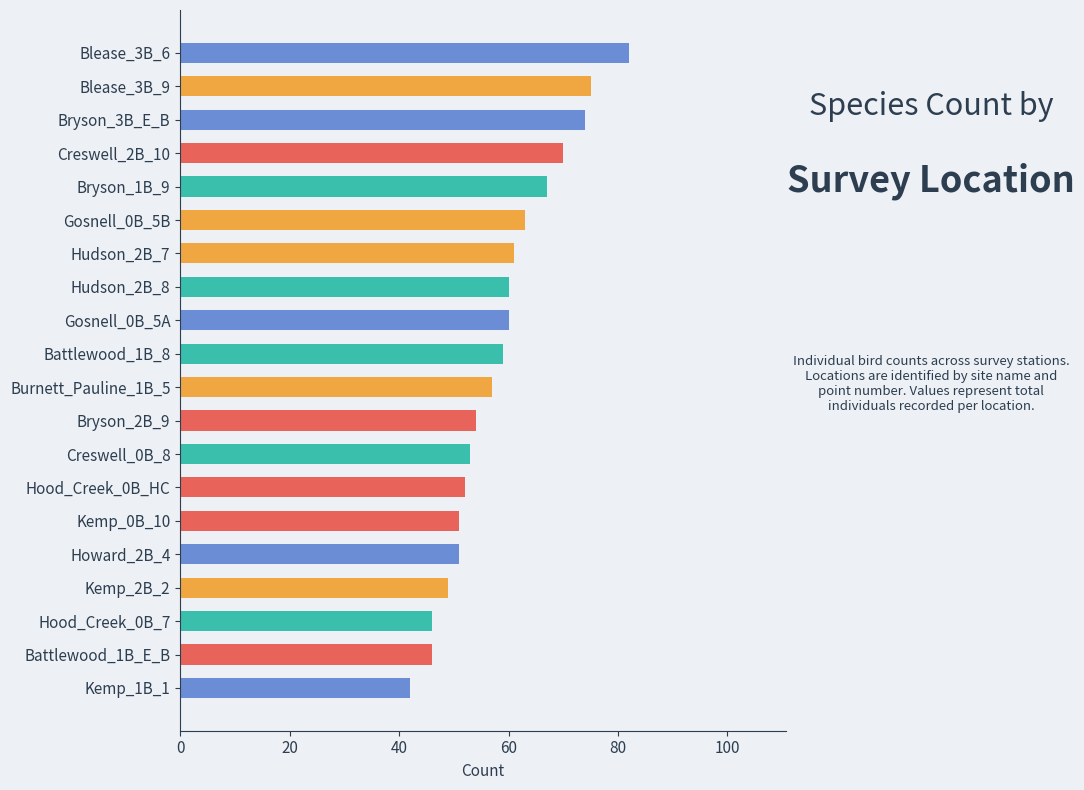

What value does the data have at Blease_3B_9, to the nearest 5?

75